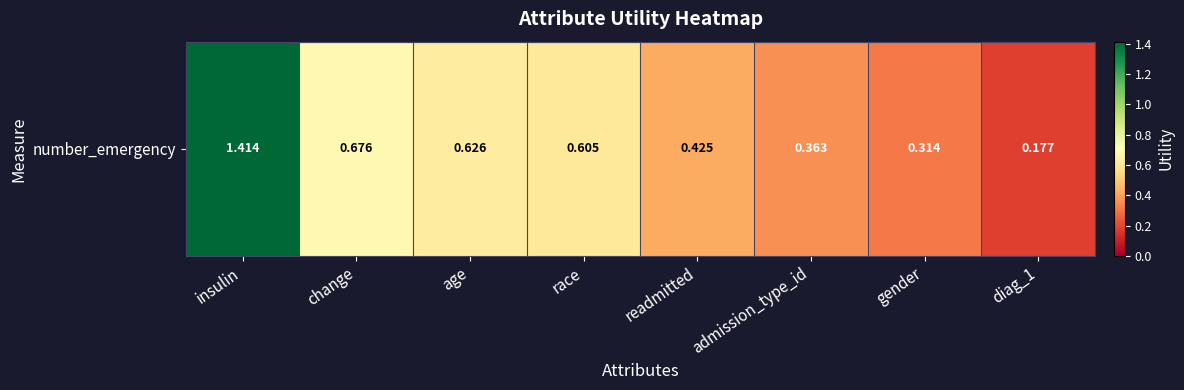

Rank the categories by value from lowest to highest.

diag_1, gender, admission_type_id, readmitted, race, age, change, insulin